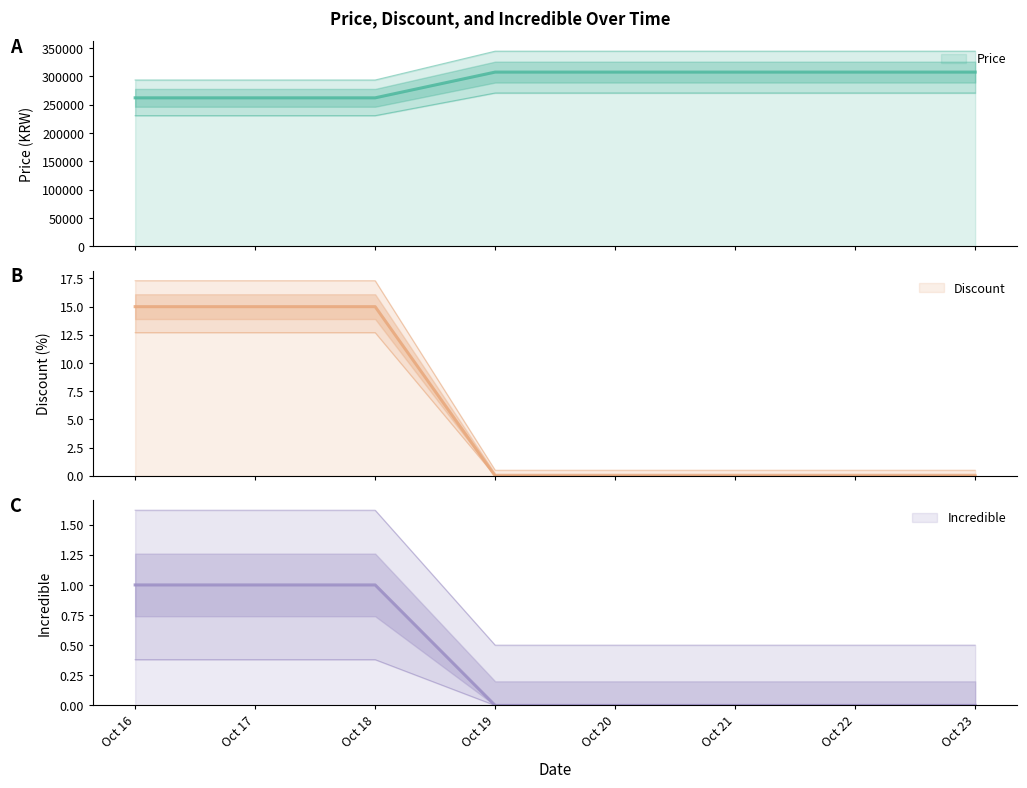

True or false: Discount and Price cross at least once.

False